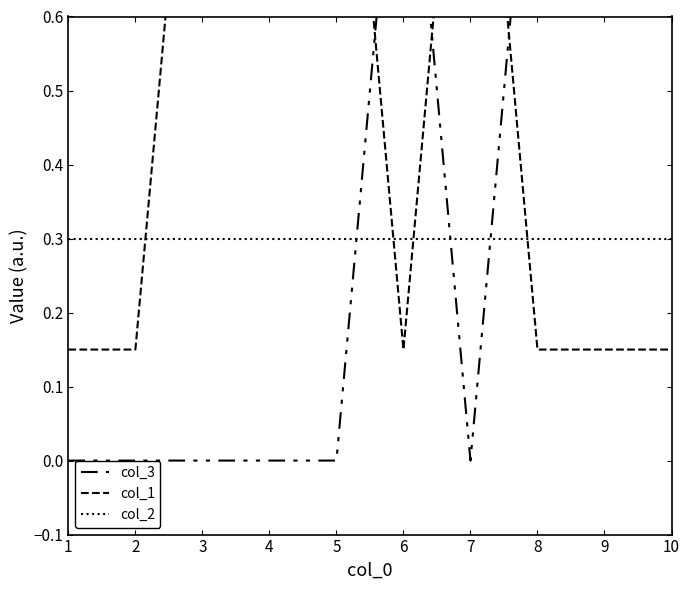

Reading left to right, list all the values displayed in this chart.

col_3: 1=0.0	2=0.0	3=0.0	4=0.0	5=0.0	6=1.0	7=0.0	8=1.0	9=1.0	10=1.0
col_1: 1=0.1	2=0.1	3=1.1	4=1.1	5=1.1	6=0.1	7=1.1	8=0.1	9=0.1	10=0.1
col_2: 1=0.3	2=0.3	3=0.3	4=0.3	5=0.3	6=0.3	7=0.3	8=0.3	9=0.3	10=0.3